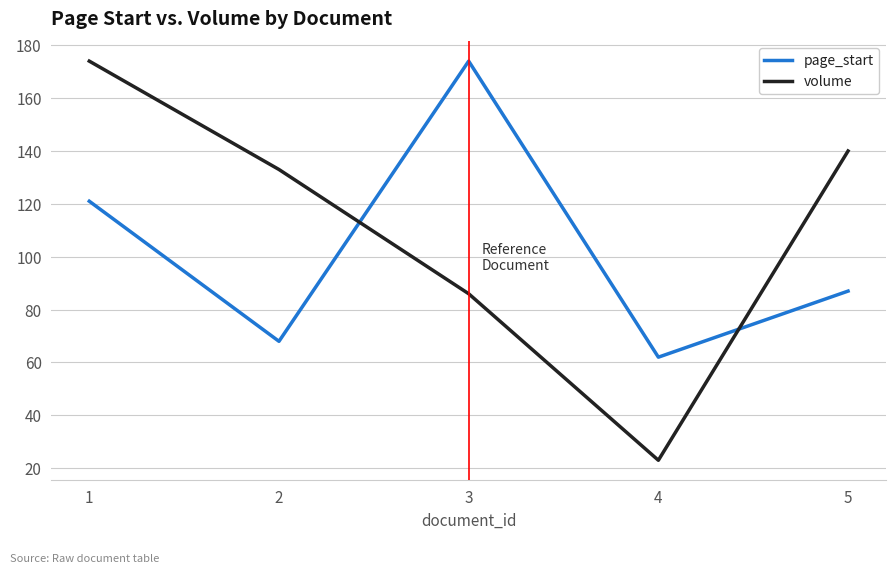

Does the chart have visible grid lines?

Yes